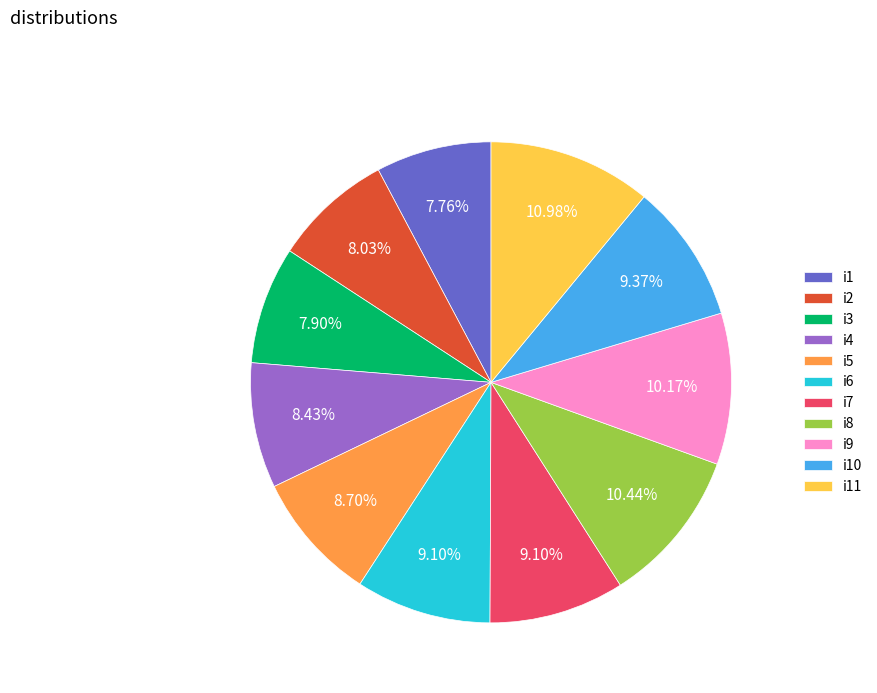

To the nearest percent, what is the difference between the i2 and i10 slice percentages?

1%